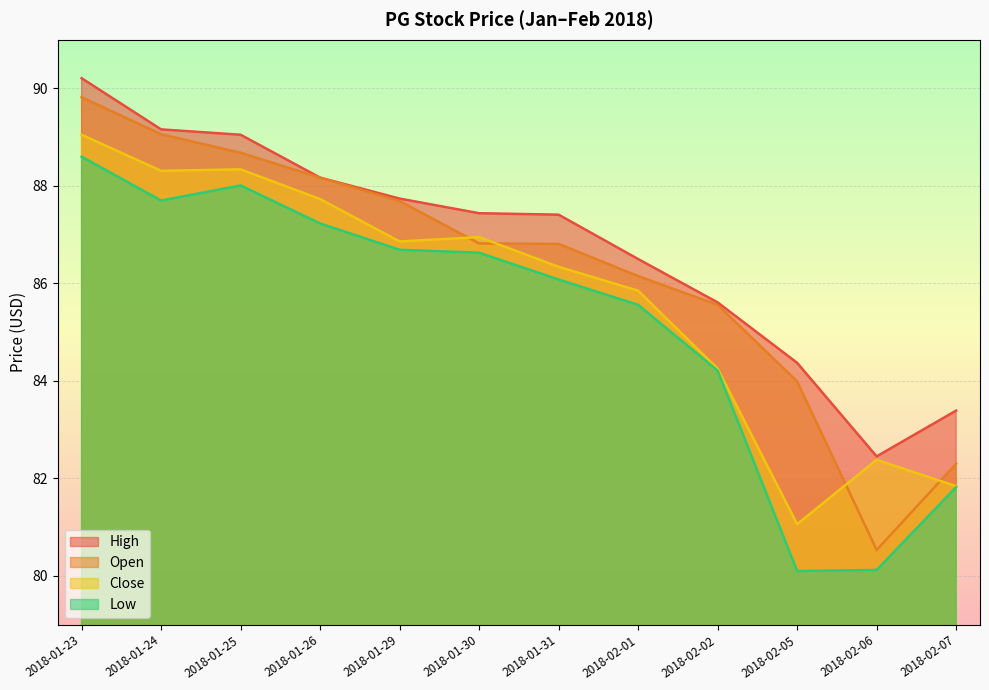

What is the difference between the maximum and minimum values in the open series?

9.3